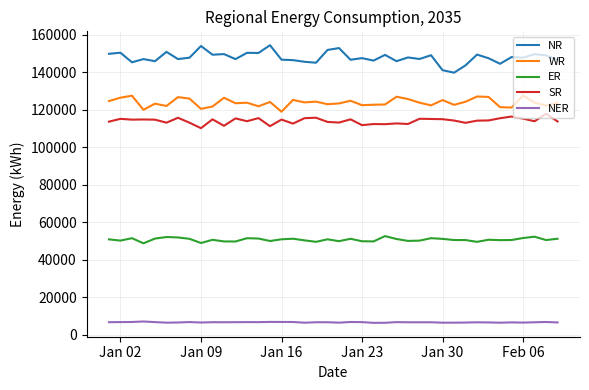

What is the sum of all NER values?

261061.5